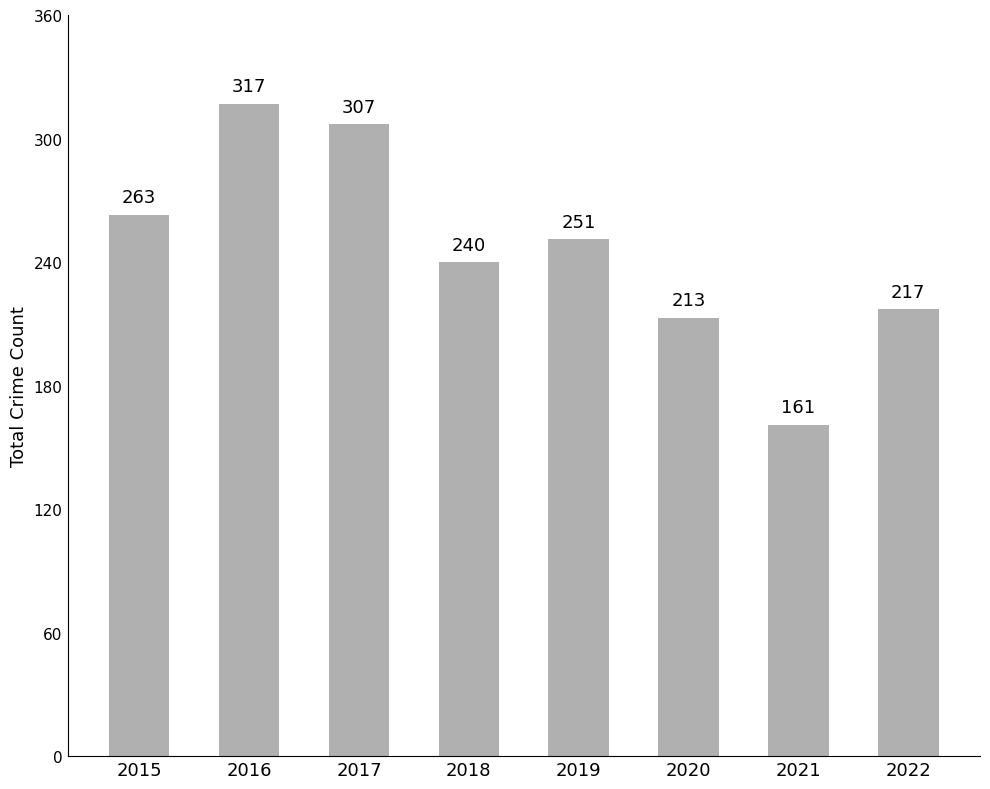

Does the chart contain stacked bars?

No